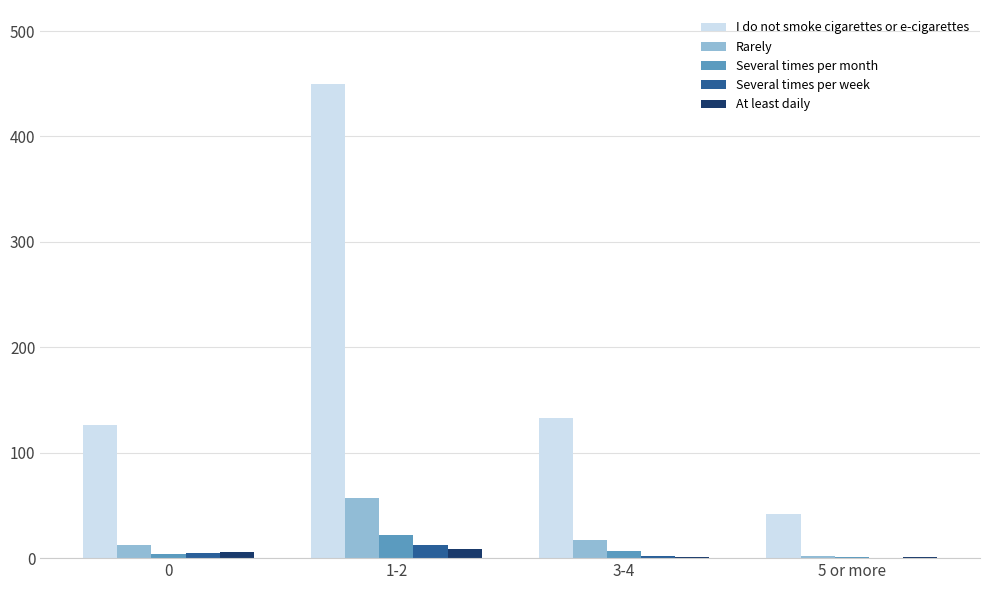

What is the sum of all Rarely values?

88